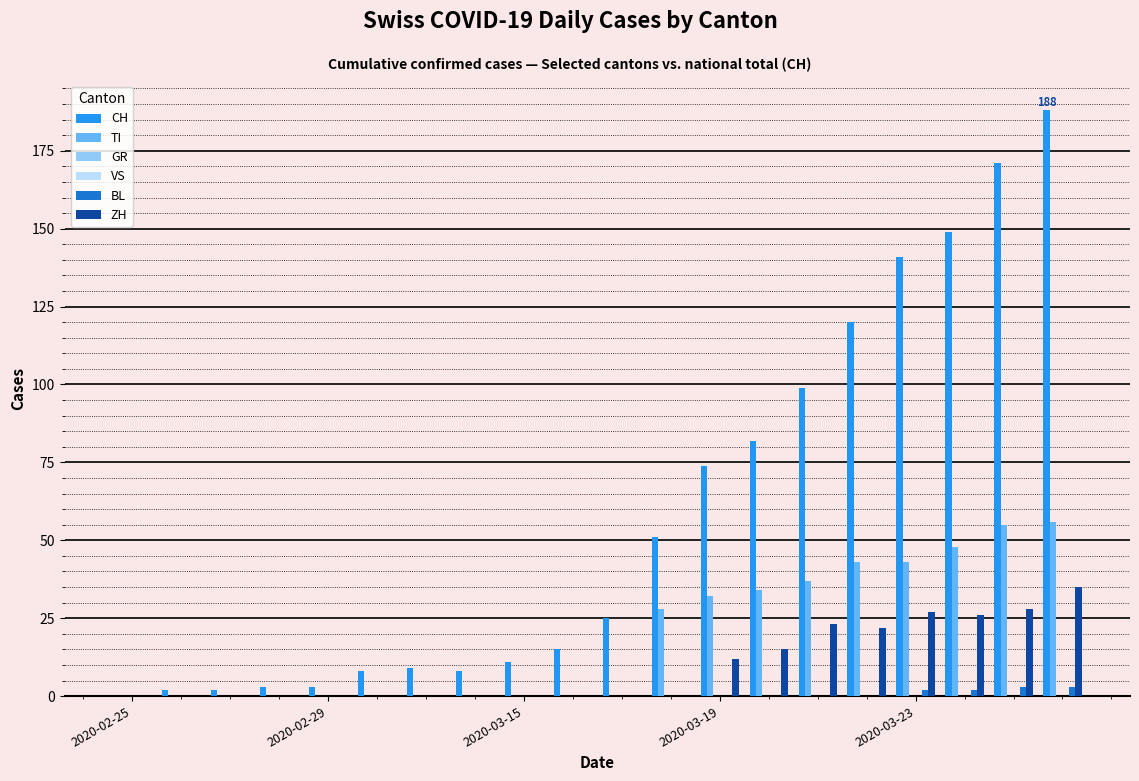

Which series has the widest spread of values?

CH